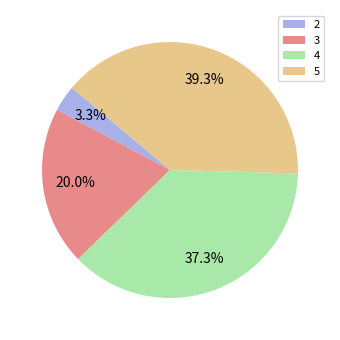

To the nearest percent, what is the combined percentage of 4 and 3?

57%